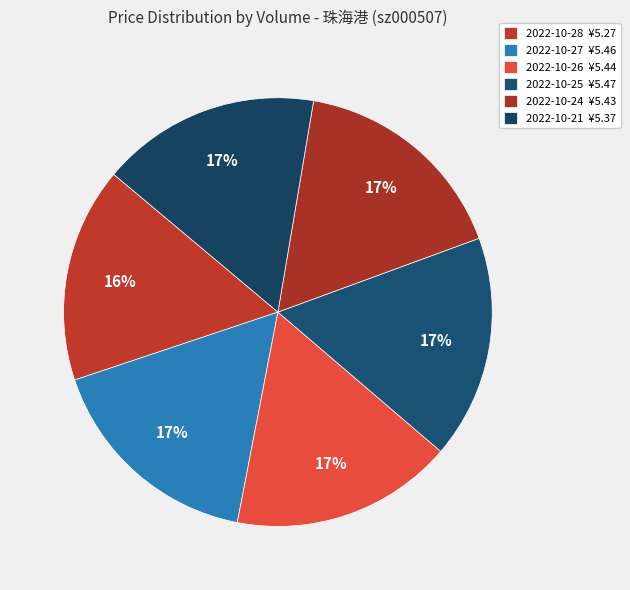

How many slices are in this pie chart?

6